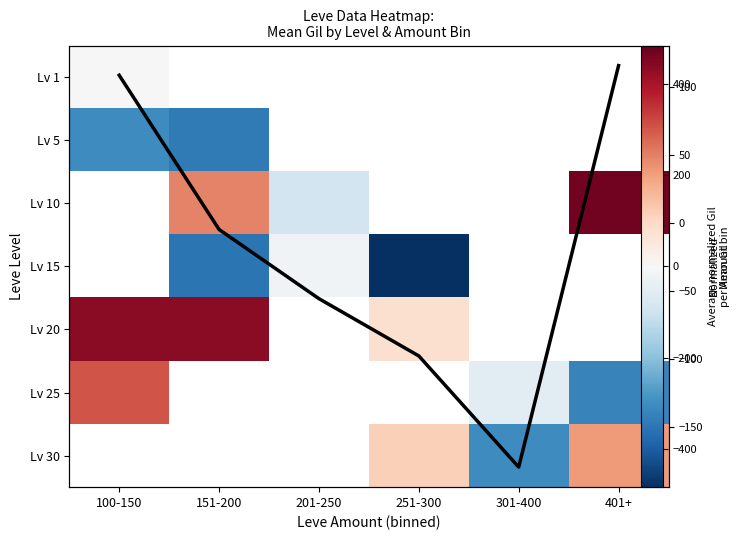

Is the value of Lv 1 at 151-200 greater than the value of Lv 15 at 301-400?

No